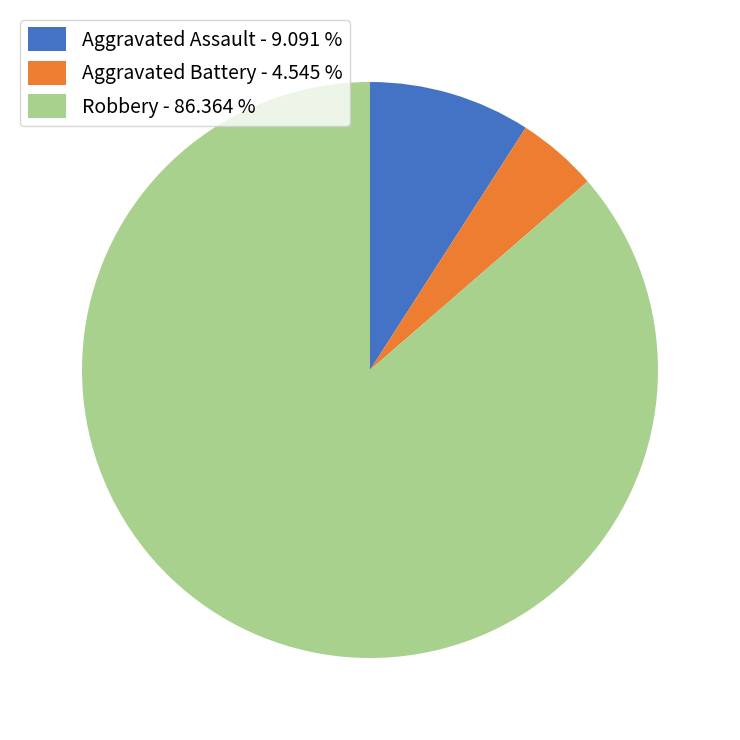

Is there any slice that represents more than half of the pie?

Yes